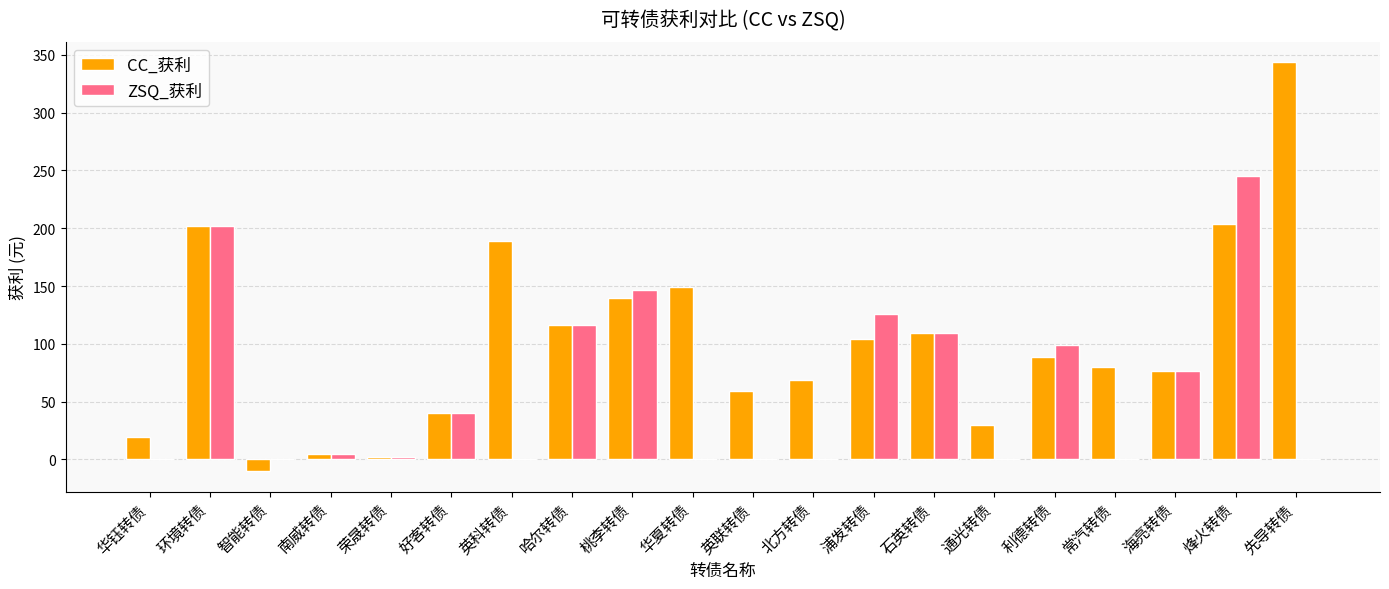

The CC_获利 series shows 62.7 at 桃李转债. True or false?

False